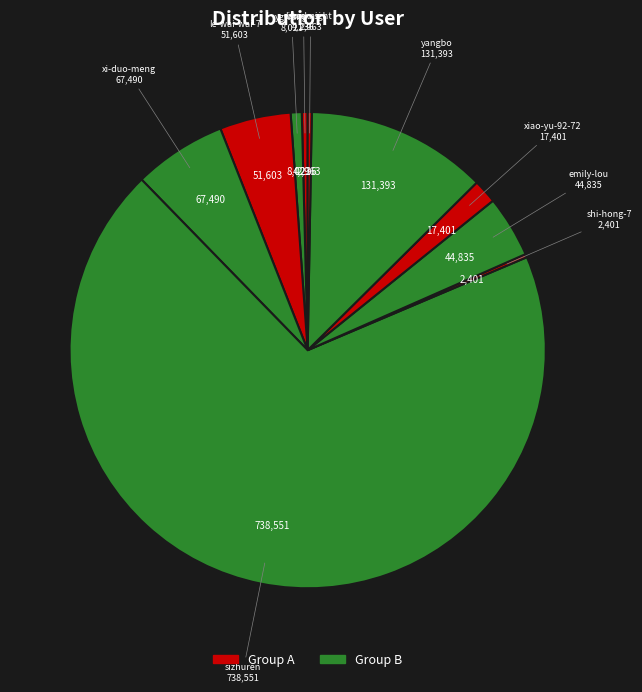

Is the sum of ygwang and xi-duo-meng greater than half?

No